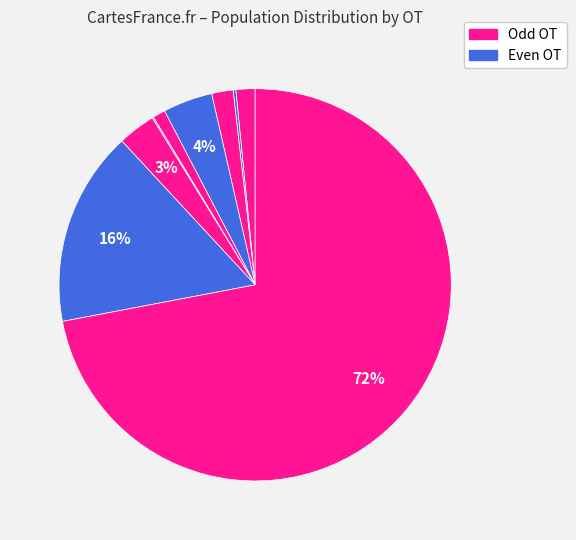

Count the number of slices in the pie.

9